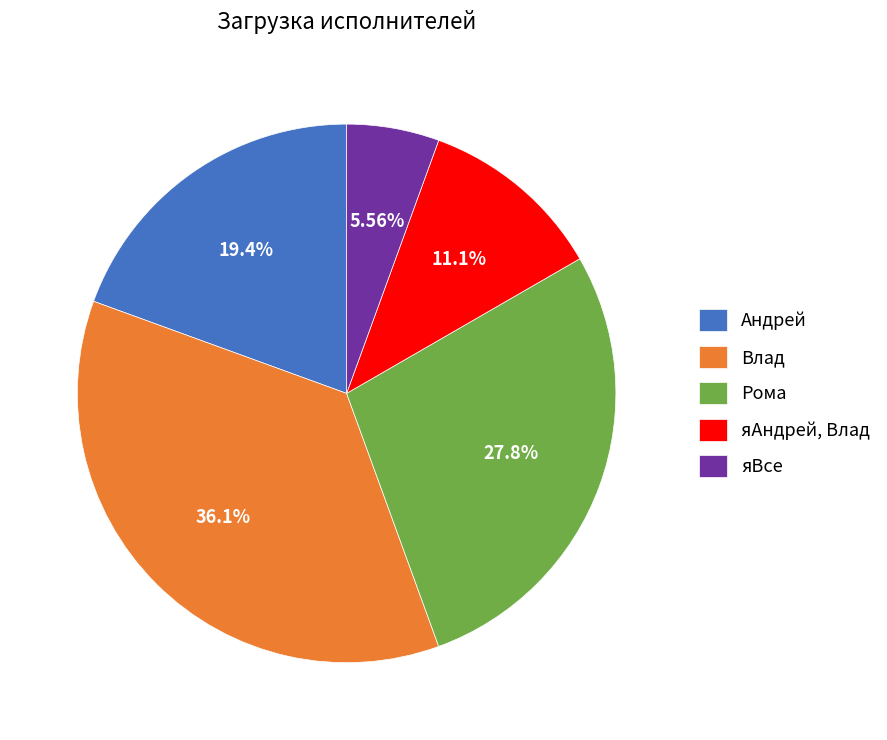

To the nearest percent, what is the difference between the largest and smallest slice percentages?

31%